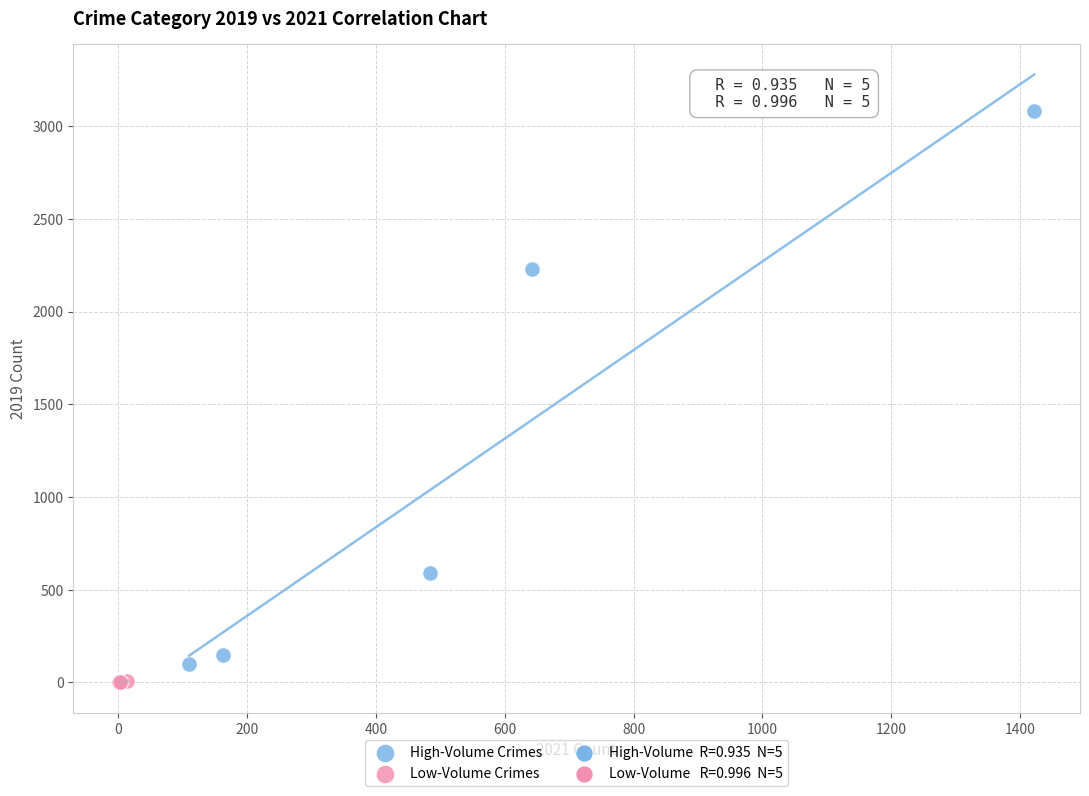

Which series has the largest Y range (max minus min)?

High-Volume Crimes